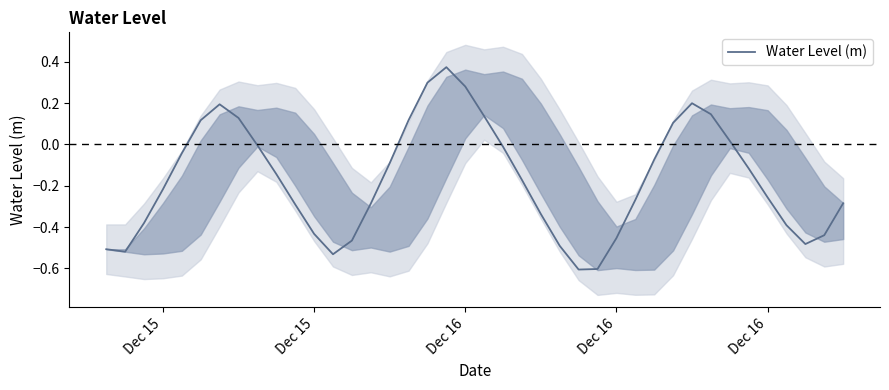

How many lines are shown in the chart?

1